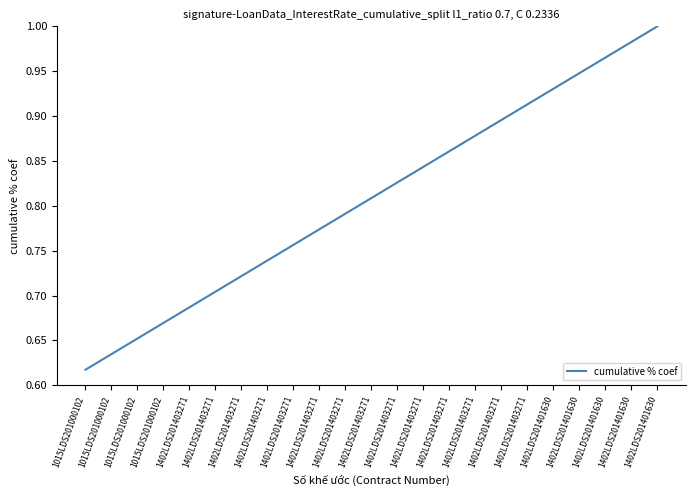

Is this an area chart (filled region under the line)?

No